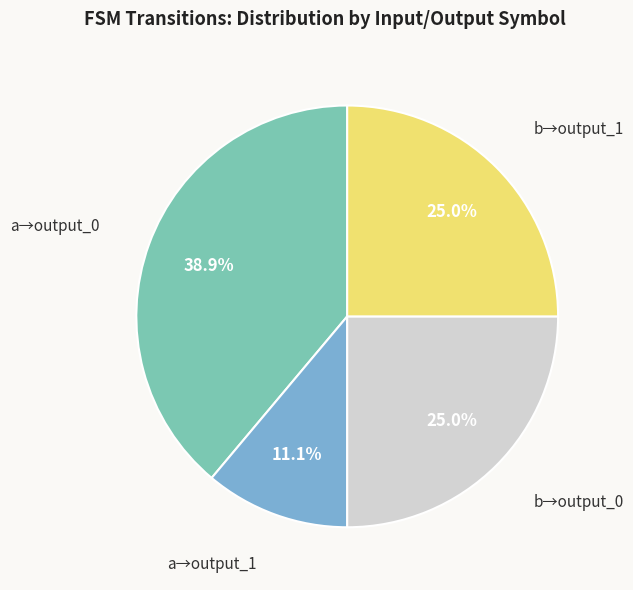

Does any single category account for the majority?

No